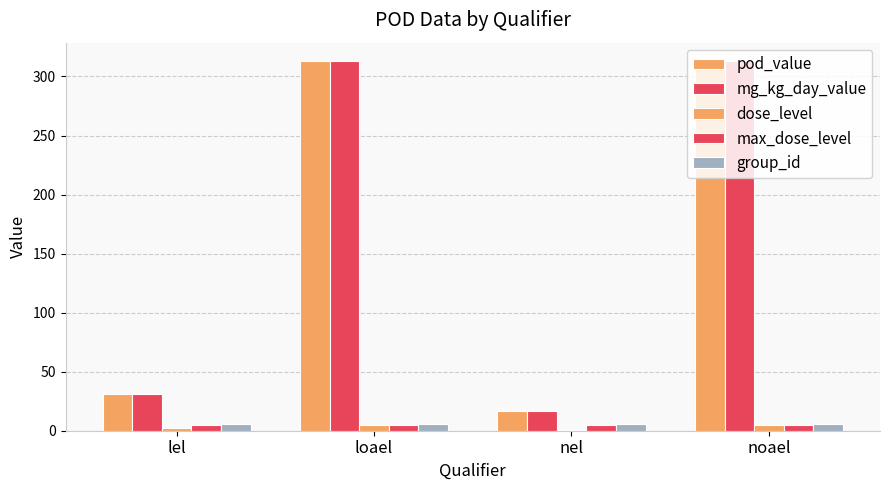

The mg_kg_day_value series shows 16.3 at nel. True or false?

True